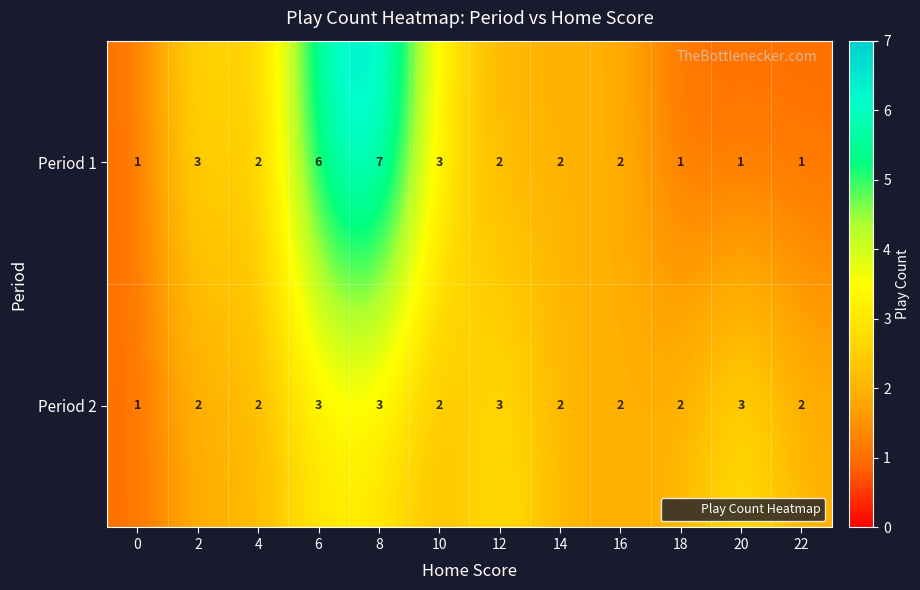

What is the difference between the maximum and minimum values in the Period 1 series?

6